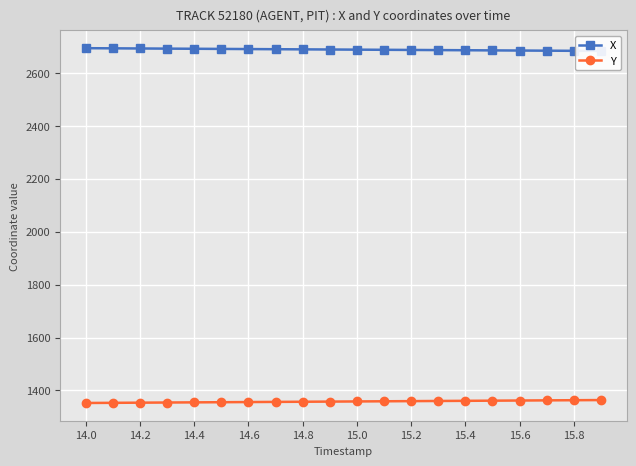

What is the lowest value of the Y series?

1352.5